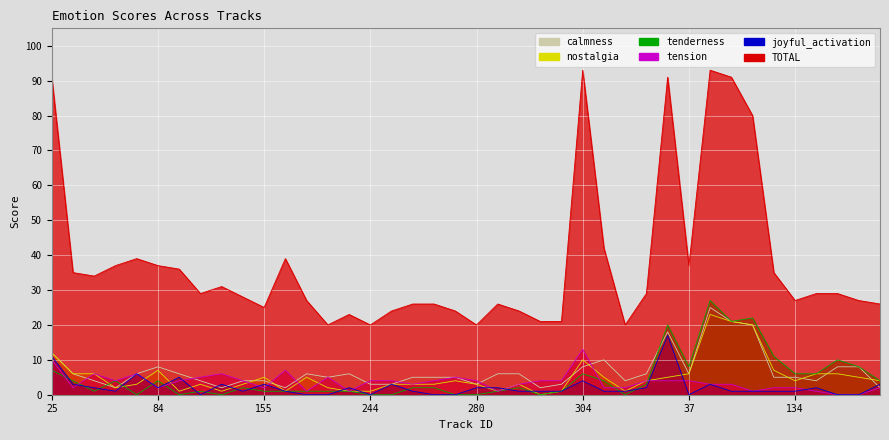

Between 25 and 122, which is larger?

25